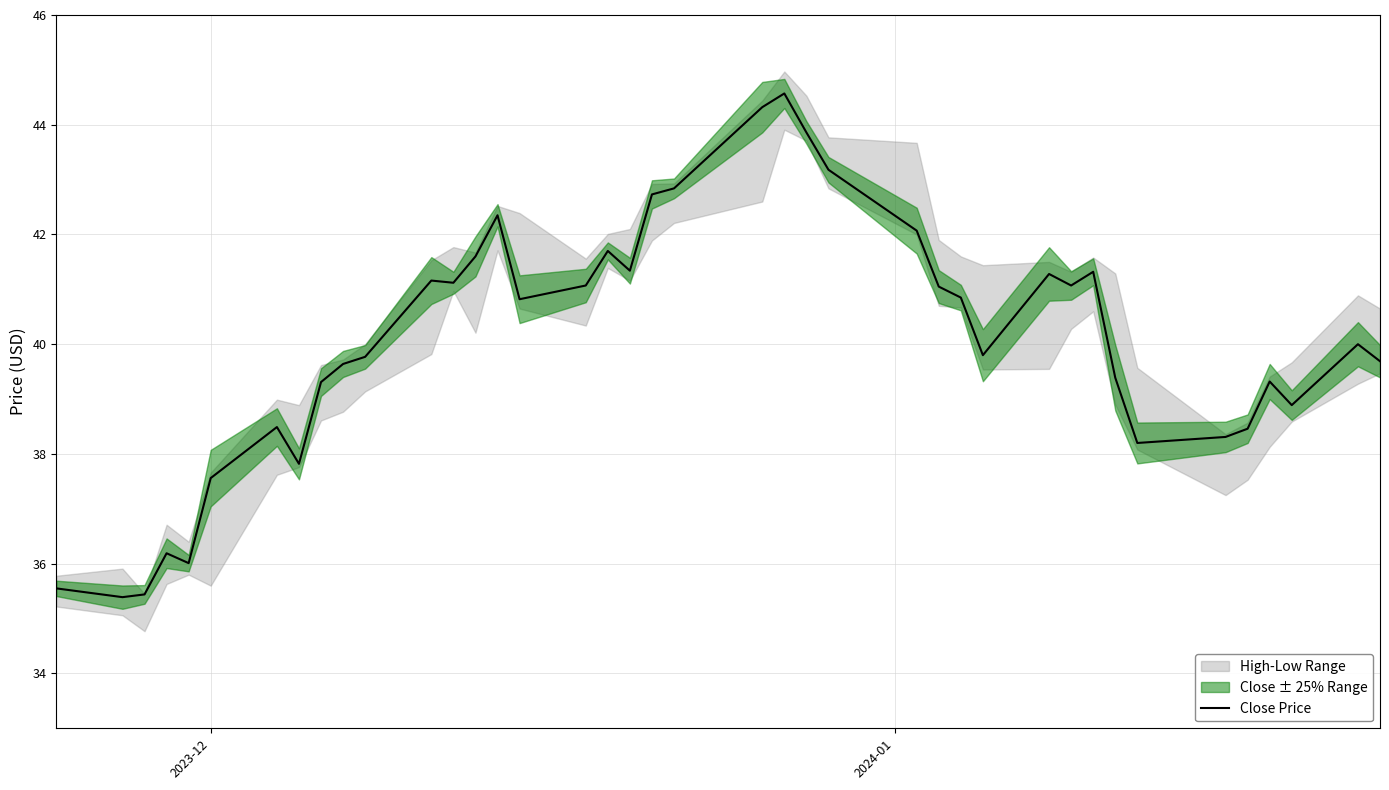

How many data points does each series have?

40